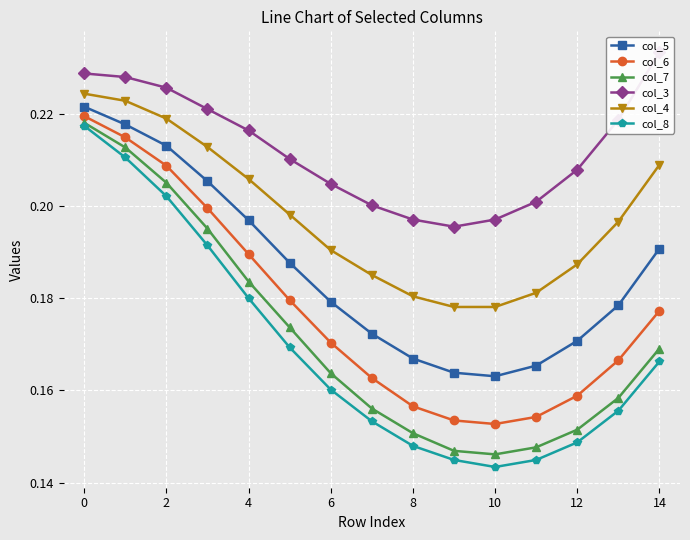

Count the col_6 values in the range 0 to 1.

15